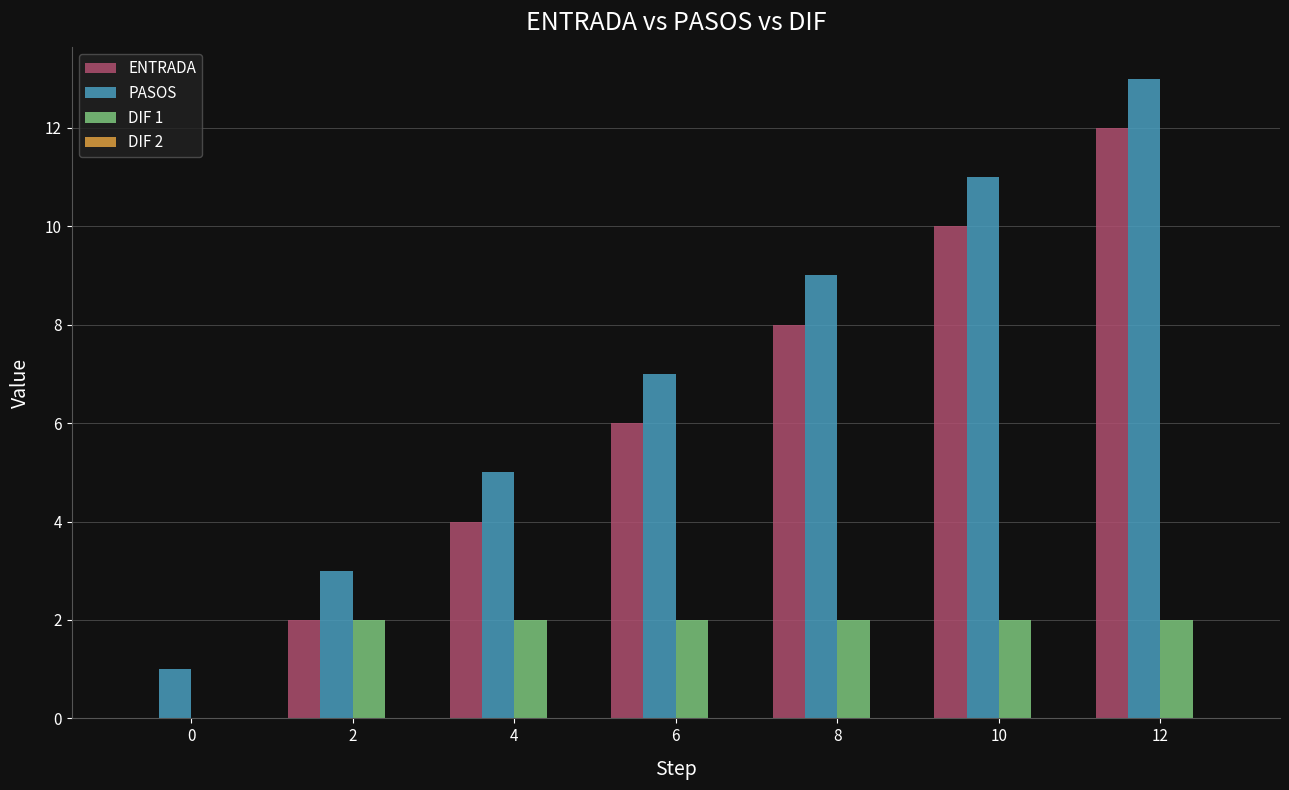

Which label corresponds to the largest value in the chart?

12